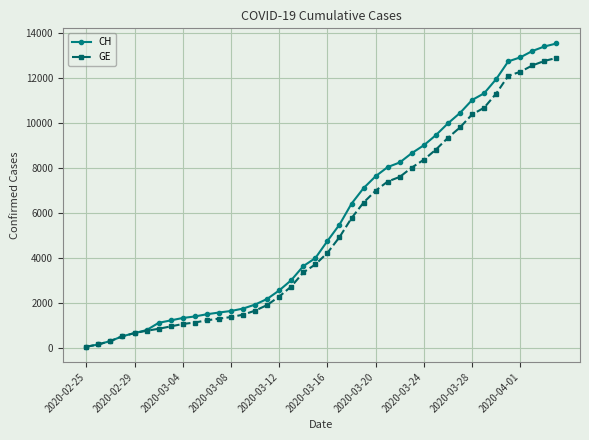

Which series has the largest range (max minus min)?

CH